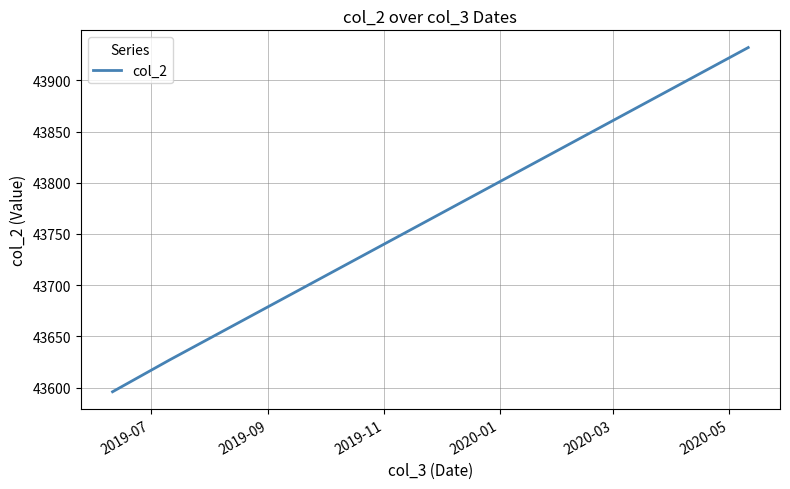

What is the average value?

43718